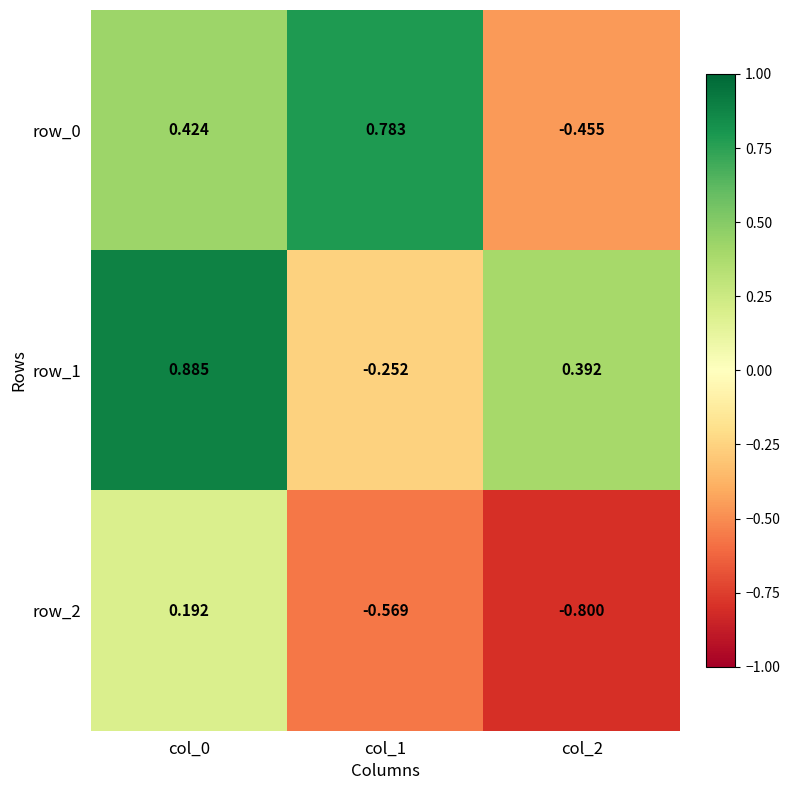

Is the value of row_1 at col_0 greater than the value of row_2 at col_2?

Yes